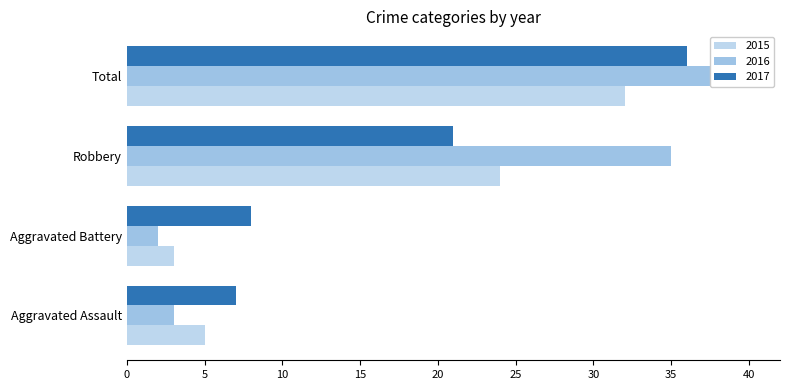

What is the difference between the highest and lowest values at Robbery?

14